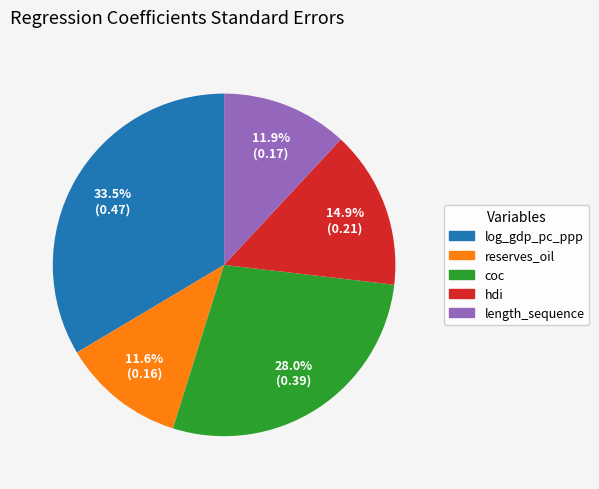

The coc slice represents 16% of the pie. True or false?

False